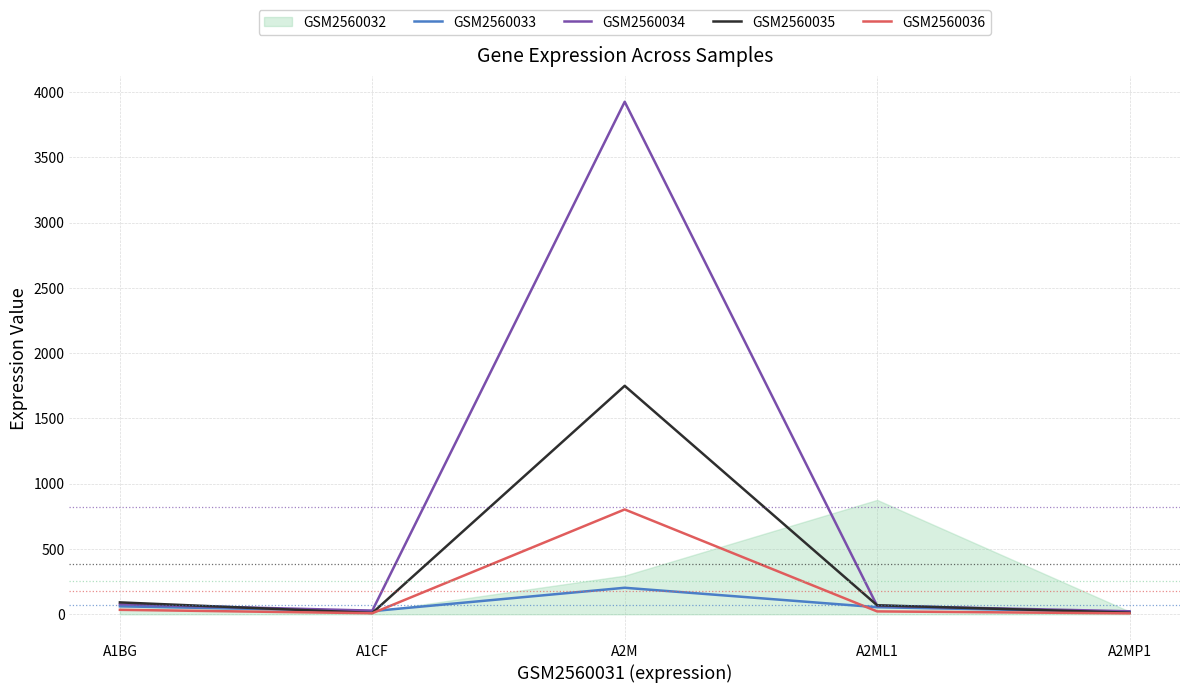

Which series has the largest total across all categories?

GSM2560034